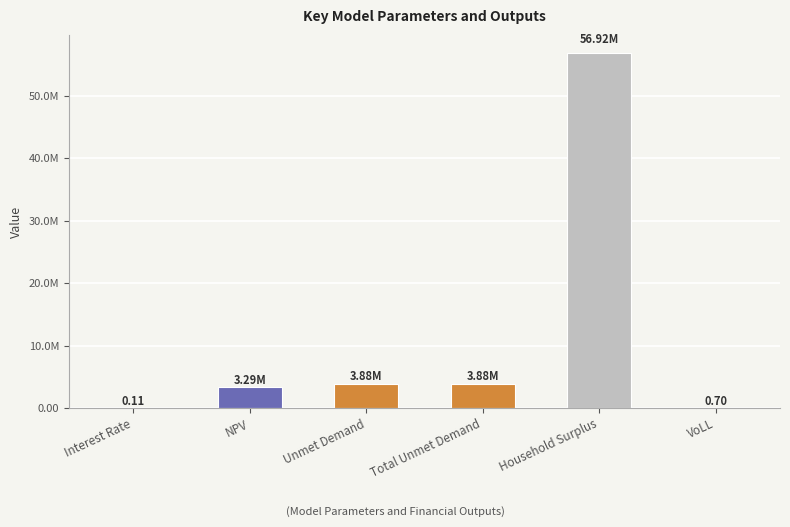

What is the difference between the second highest and second lowest values?

3879503.4